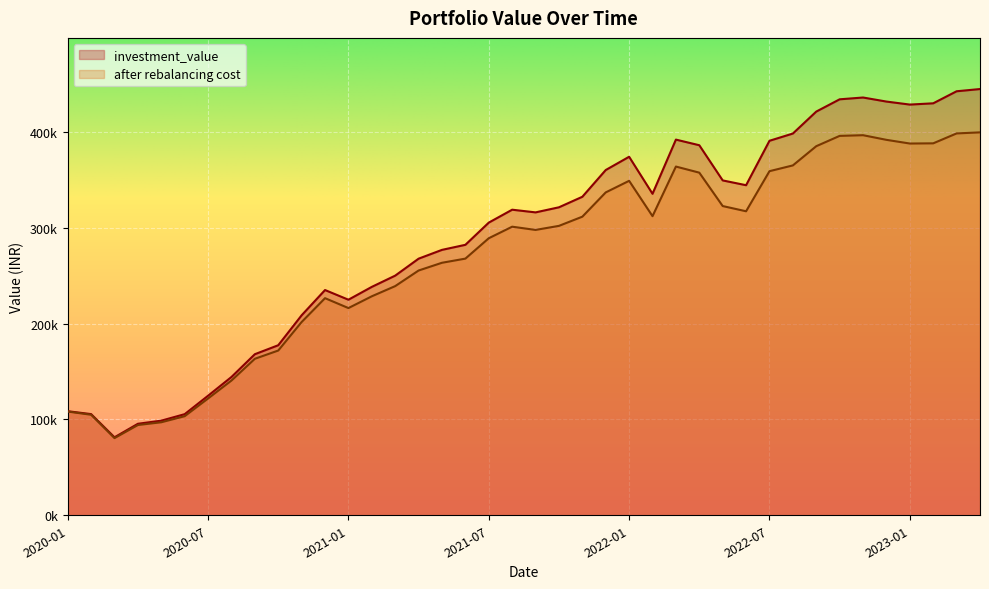

At how many categories does at least one series exceed 218336?

29